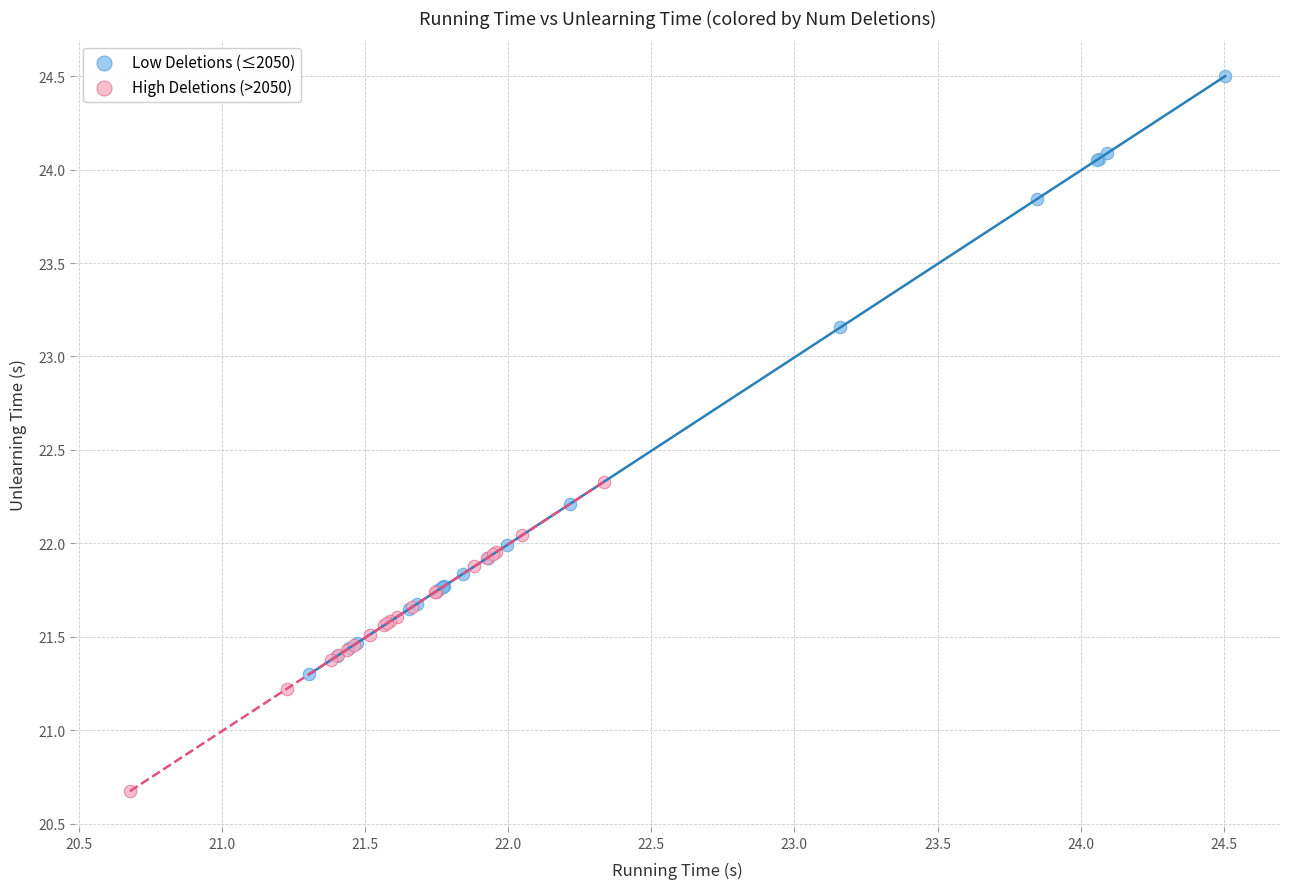

Which series contains the highest Y value?

Low Deletions (≤2050)